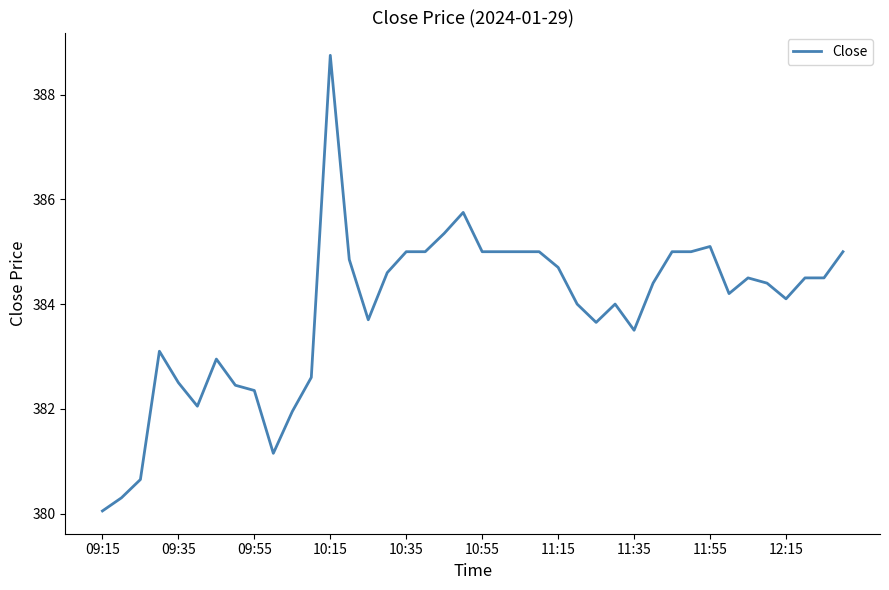

What is the minimum value shown in the chart?

380.1